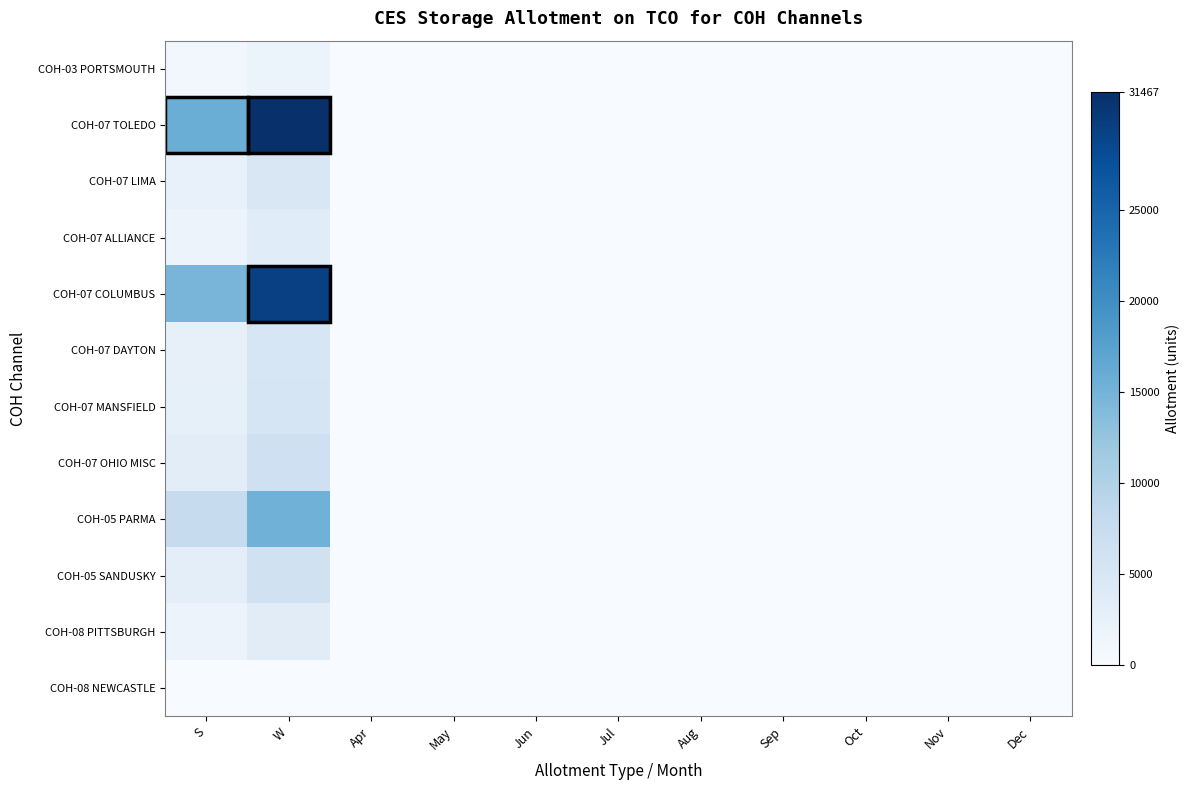

Reading left to right, list all the values displayed in this chart.

COH-03 PORTSMOUTH: S=0.0	W=0.1	Apr=0.0	May=0.0	Jun=0.0	Jul=0.0	Aug=0.0	Sep=0.0	Oct=0.0	Nov=0.0	Dec=0.0
COH-07 TOLEDO: S=0.5	W=1.0	Apr=0.0	May=0.0	Jun=0.0	Jul=0.0	Aug=0.0	Sep=0.0	Oct=0.0	Nov=0.0	Dec=0.0
COH-07 LIMA: S=0.1	W=0.2	Apr=0.0	May=0.0	Jun=0.0	Jul=0.0	Aug=0.0	Sep=0.0	Oct=0.0	Nov=0.0	Dec=0.0
COH-07 ALLIANCE: S=0.1	W=0.1	Apr=0.0	May=0.0	Jun=0.0	Jul=0.0	Aug=0.0	Sep=0.0	Oct=0.0	Nov=0.0	Dec=0.0
COH-07 COLUMBUS: S=0.5	W=0.9	Apr=0.0	May=0.0	Jun=0.0	Jul=0.0	Aug=0.0	Sep=0.0	Oct=0.0	Nov=0.0	Dec=0.0
COH-07 DAYTON: S=0.1	W=0.2	Apr=0.0	May=0.0	Jun=0.0	Jul=0.0	Aug=0.0	Sep=0.0	Oct=0.0	Nov=0.0	Dec=0.0
COH-07 MANSFIELD: S=0.1	W=0.2	Apr=0.0	May=0.0	Jun=0.0	Jul=0.0	Aug=0.0	Sep=0.0	Oct=0.0	Nov=0.0	Dec=0.0
COH-07 OHIO MISC: S=0.1	W=0.2	Apr=0.0	May=0.0	Jun=0.0	Jul=0.0	Aug=0.0	Sep=0.0	Oct=0.0	Nov=0.0	Dec=0.0
COH-05 PARMA: S=0.2	W=0.5	Apr=0.0	May=0.0	Jun=0.0	Jul=0.0	Aug=0.0	Sep=0.0	Oct=0.0	Nov=0.0	Dec=0.0
COH-05 SANDUSKY: S=0.1	W=0.2	Apr=0.0	May=0.0	Jun=0.0	Jul=0.0	Aug=0.0	Sep=0.0	Oct=0.0	Nov=0.0	Dec=0.0
COH-08 PITTSBURGH: S=0.1	W=0.1	Apr=0.0	May=0.0	Jun=0.0	Jul=0.0	Aug=0.0	Sep=0.0	Oct=0.0	Nov=0.0	Dec=0.0
COH-08 NEWCASTLE: S=0.0	W=0.0	Apr=0.0	May=0.0	Jun=0.0	Jul=0.0	Aug=0.0	Sep=0.0	Oct=0.0	Nov=0.0	Dec=0.0